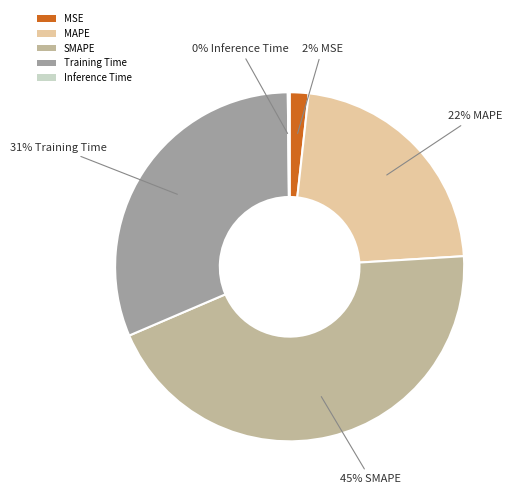

Is there any slice that represents more than half of the pie?

No